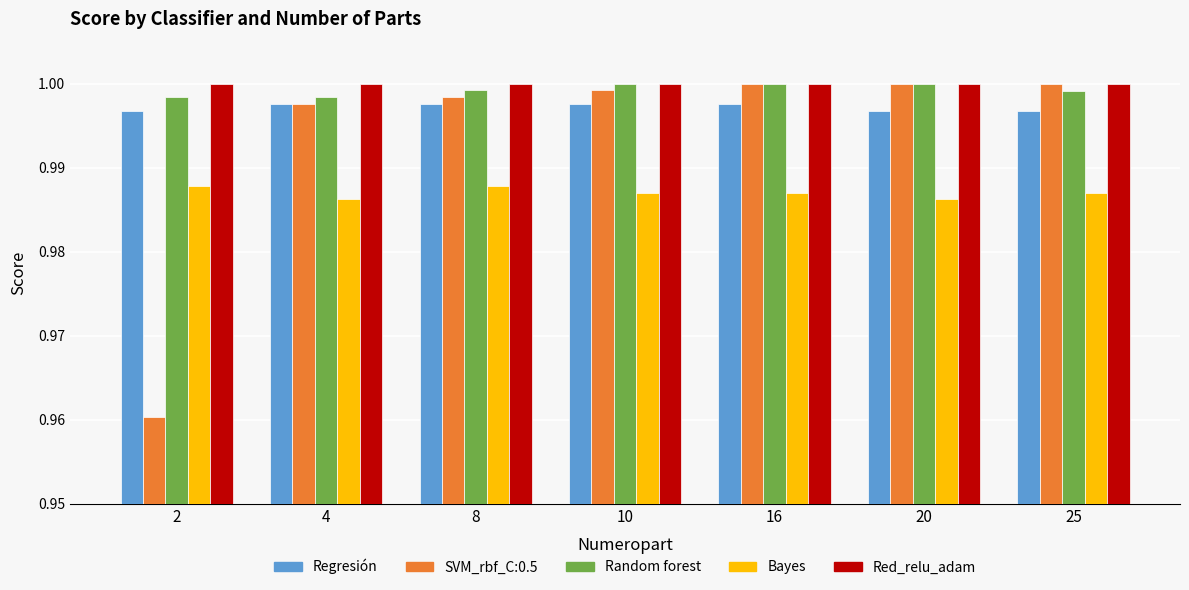

At 2, list the series in order from largest to smallest.

Red_relu_adam, Random forest, Regresión, Bayes, SVM_rbf_C:0.5